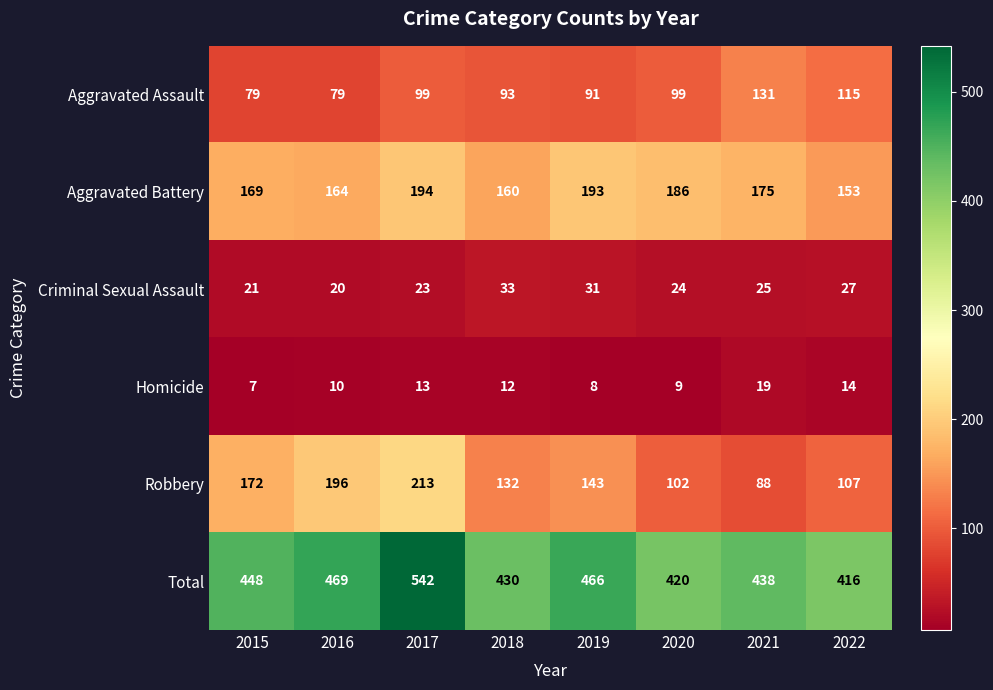

What is the total value across all series at 2015?

896